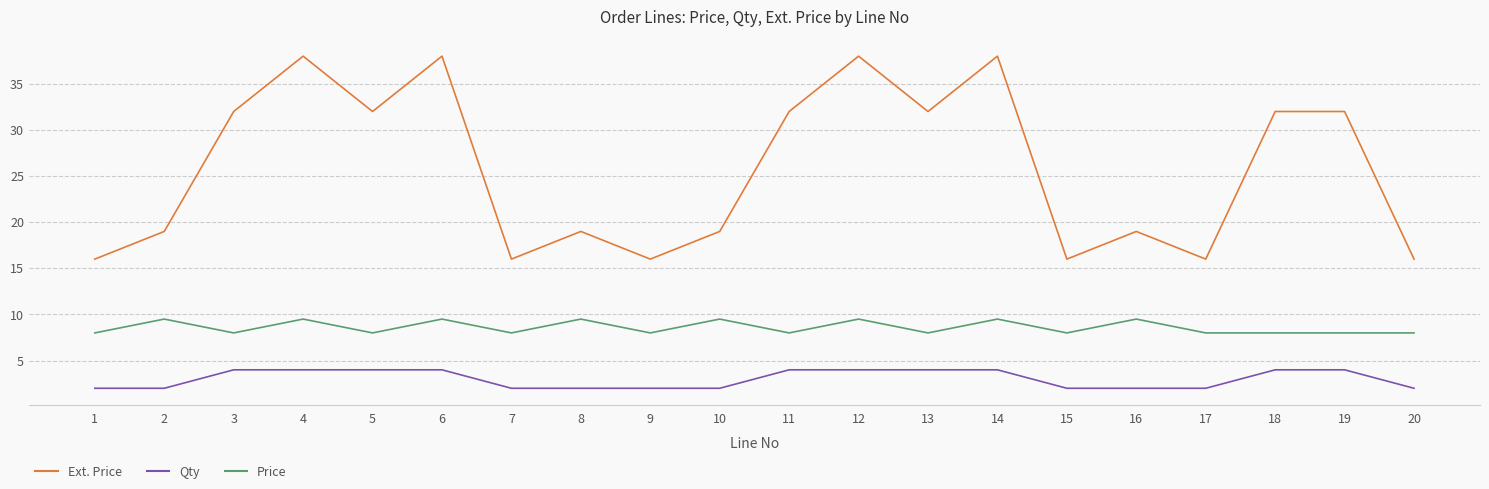

Rank the series by their maximum value, from lowest to highest.

Qty, Price, Ext. Price